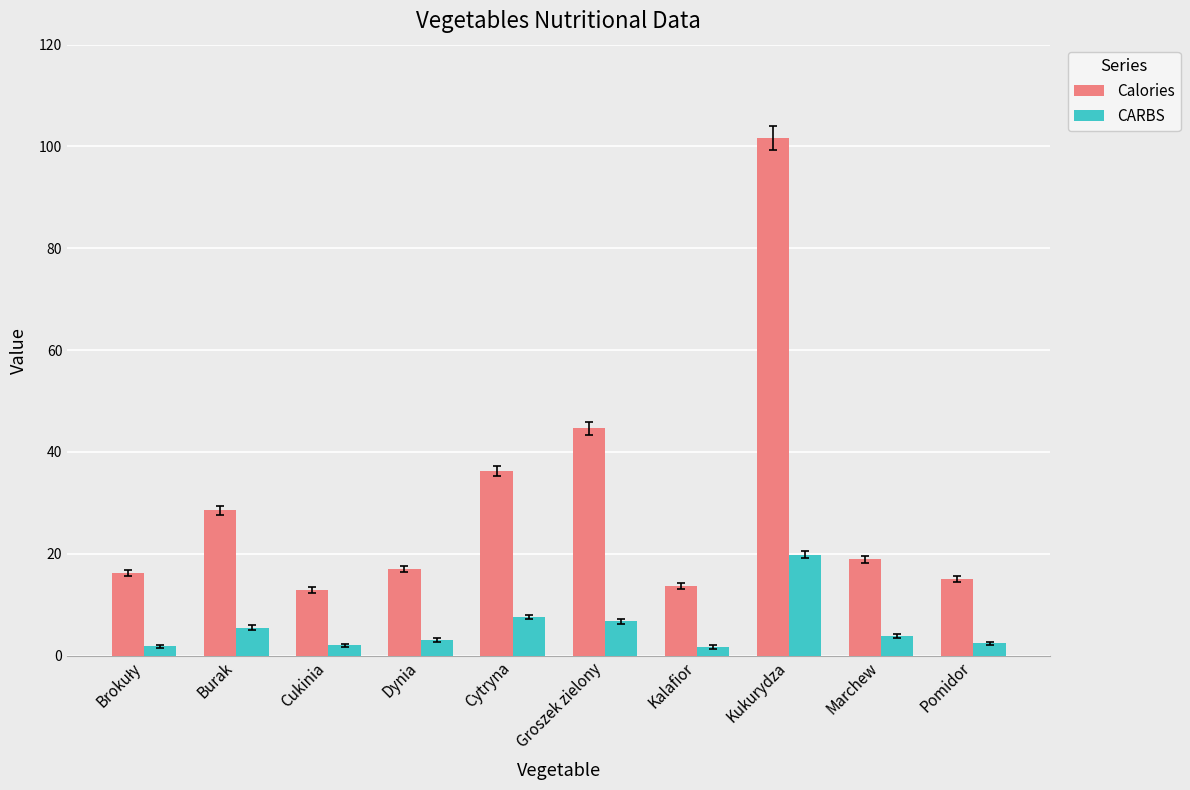

Which series has the widest spread of values?

Calories